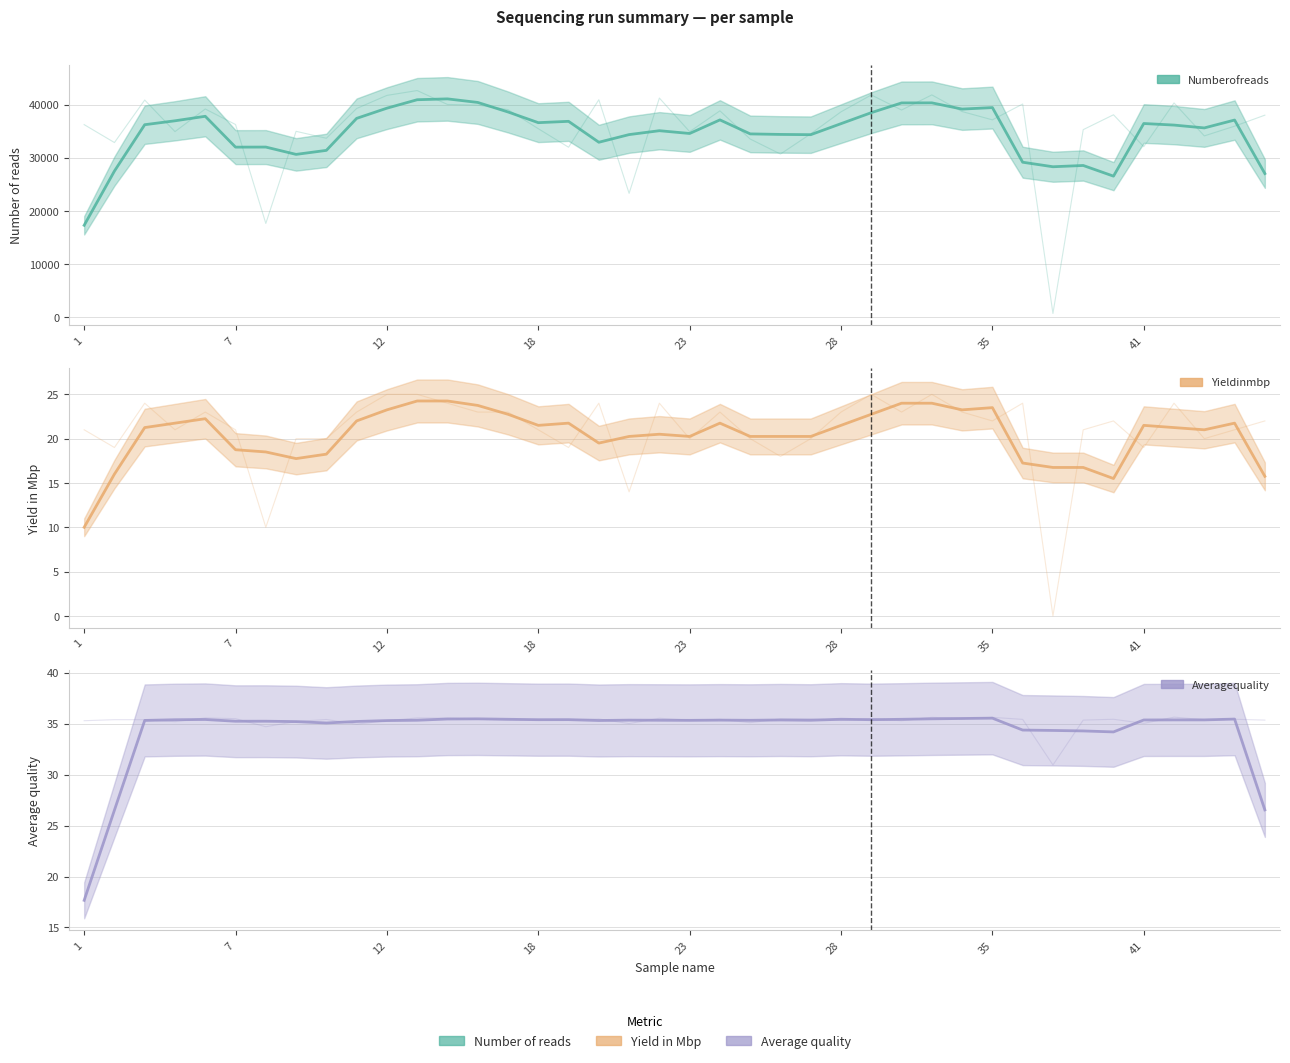

Is it true that Averagequality (raw) equals 18.5 at 41?

False